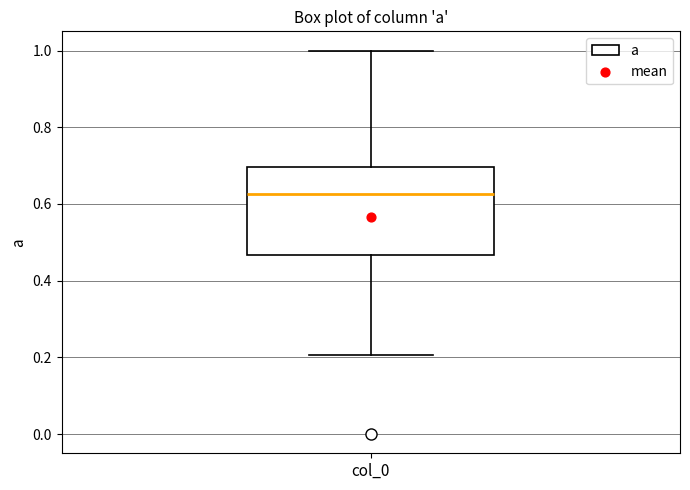

Transcribe this box plot: give where the median line is, the range the box spans, and where the two whiskers end, as read against the y-axis. The values are not printed on the chart, so give them approximately, as read against the axis.

median 0.62, box 0.46 to 0.70, whiskers 0.20 to 1.00